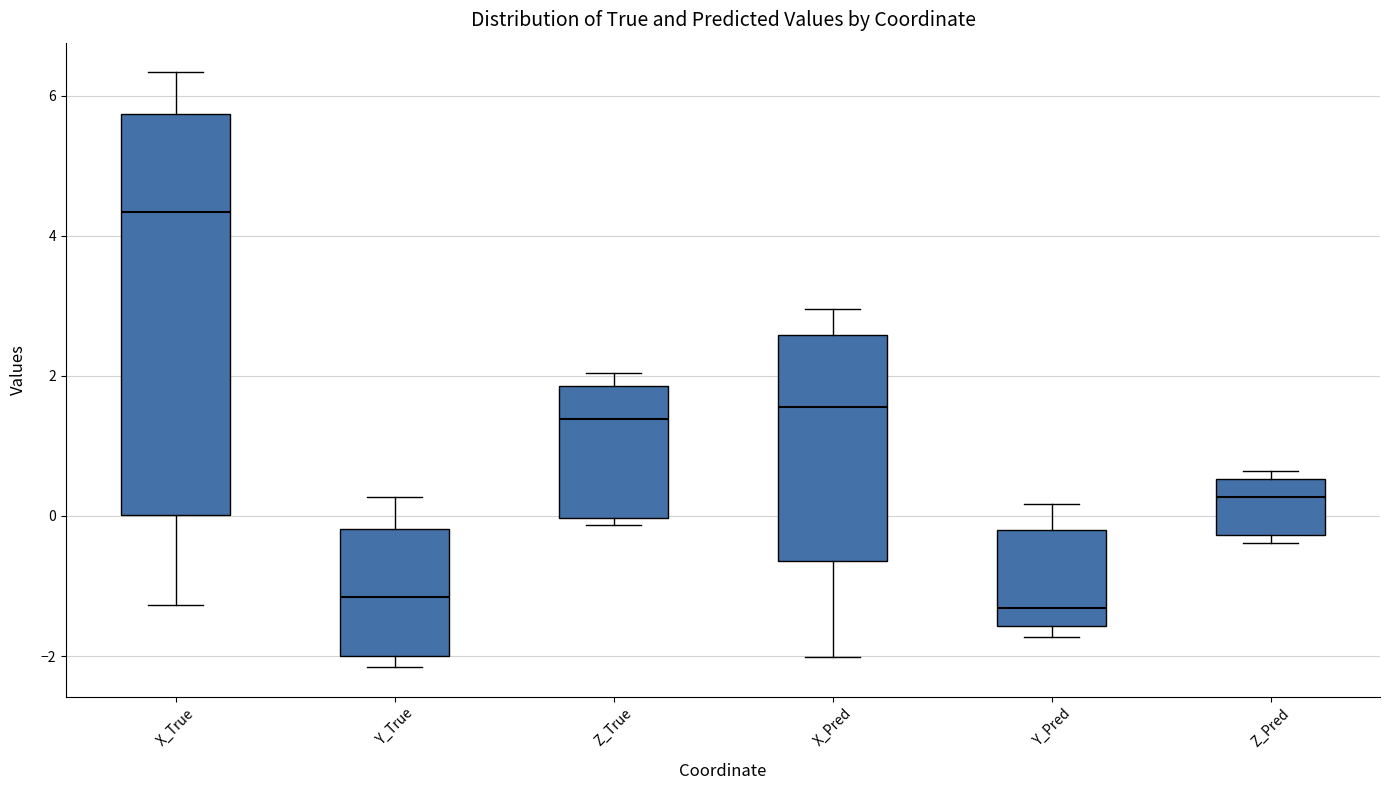

Which box is the tallest, from its lower edge to its upper edge?

X_True